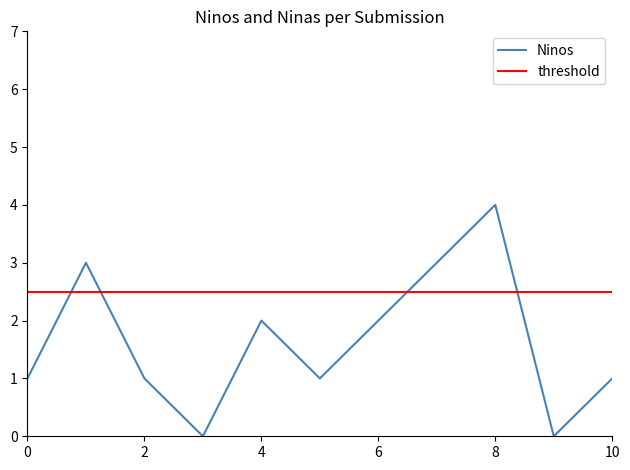

True or false: the data has more than 1 interior local peaks.

True